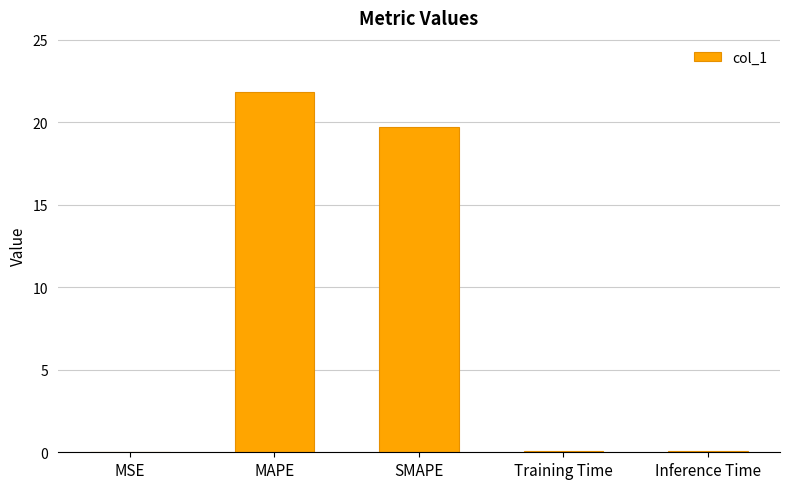

What is the maximum value shown in the chart?

21.8